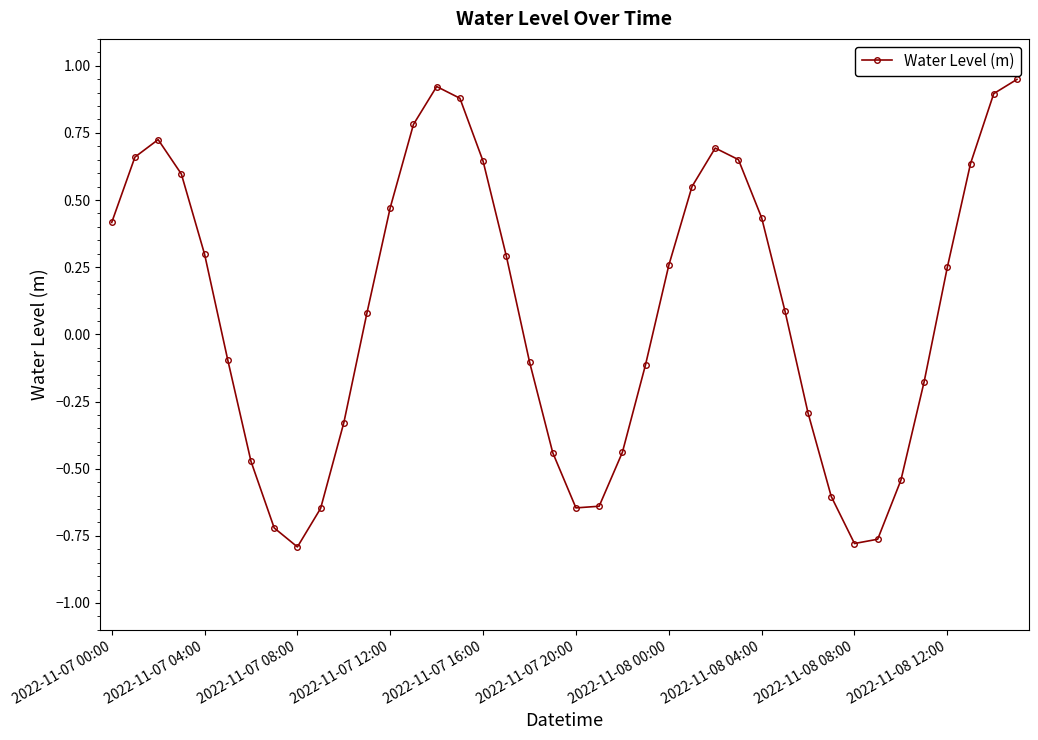

Does the chart have visible grid lines?

No